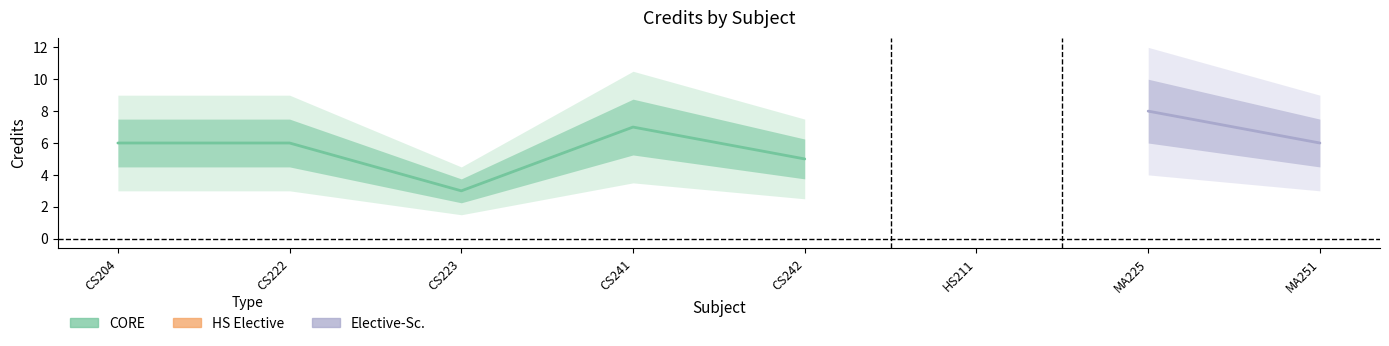

What position from the right is CS241?

5